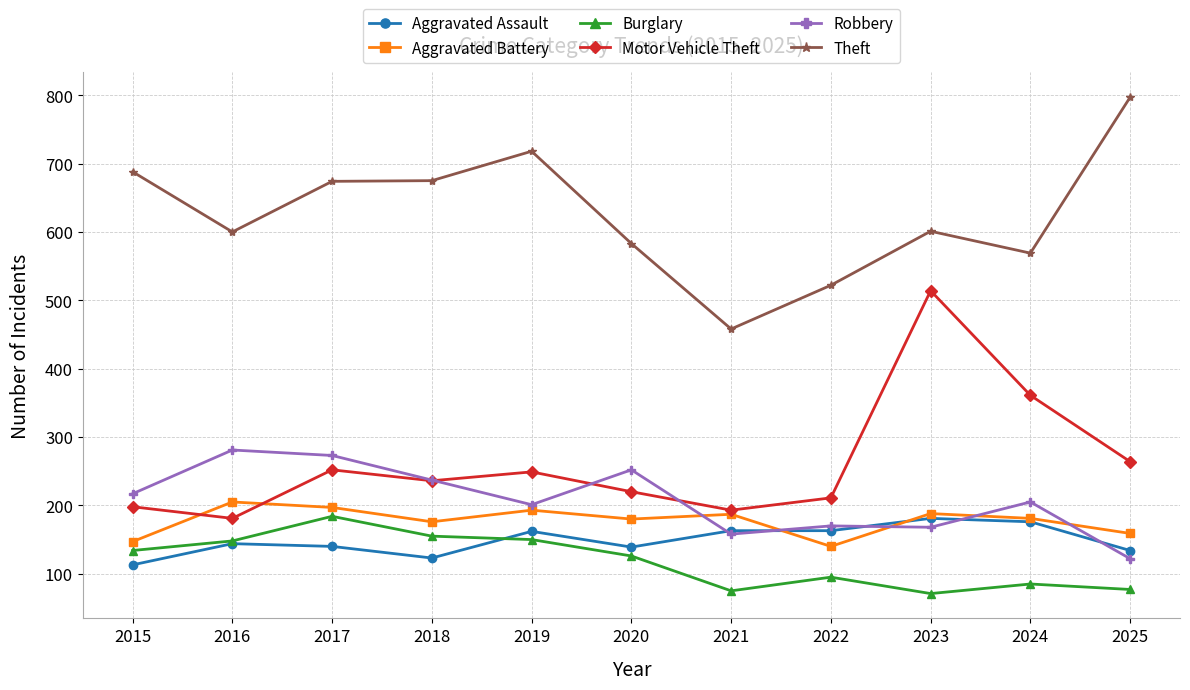

What is the minimum value for Burglary?

71